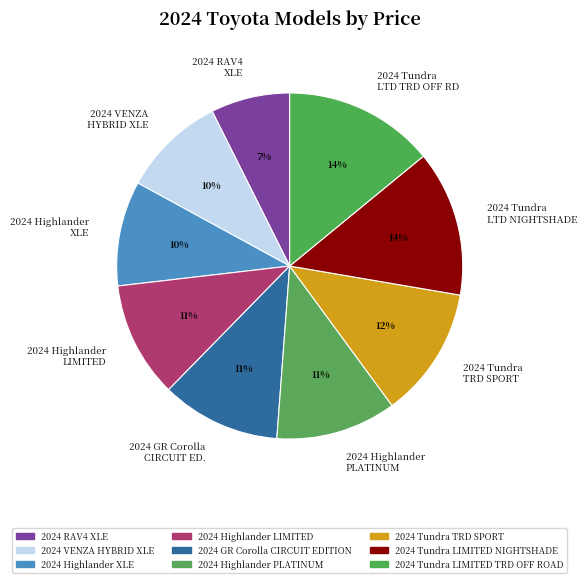

The 2024 VENZA HYBRID XLE slice represents 10% of the pie. True or false?

True